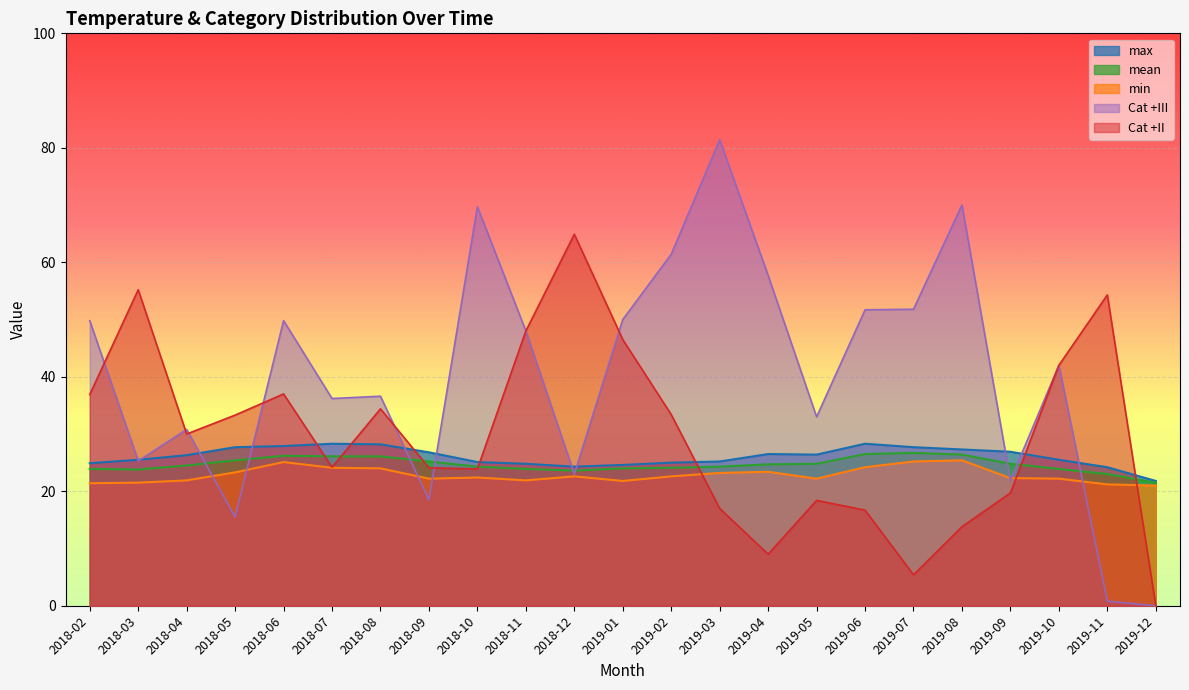

How many lines are shown in the chart?

5